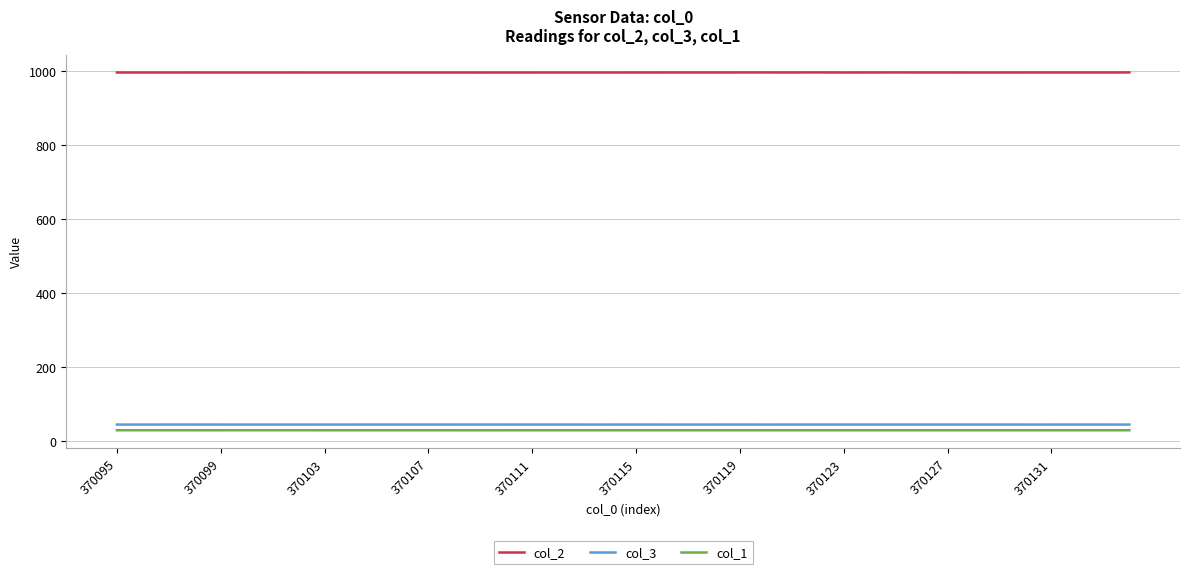

True or false: col_3 and col_2 intersect in this chart.

False